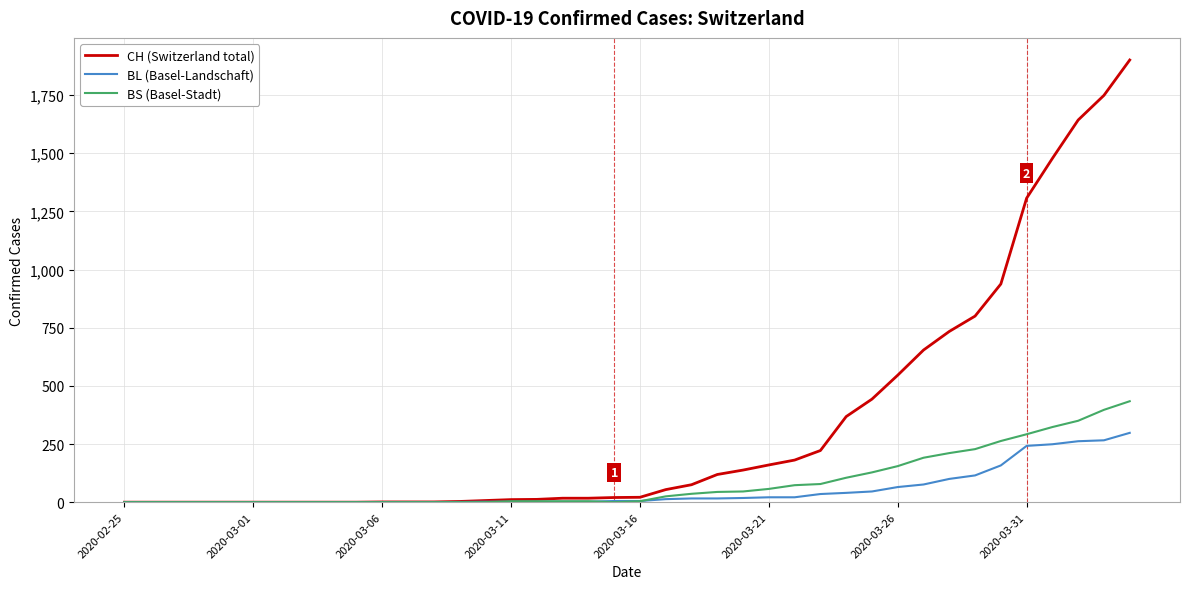

How many lines are shown in the chart?

3